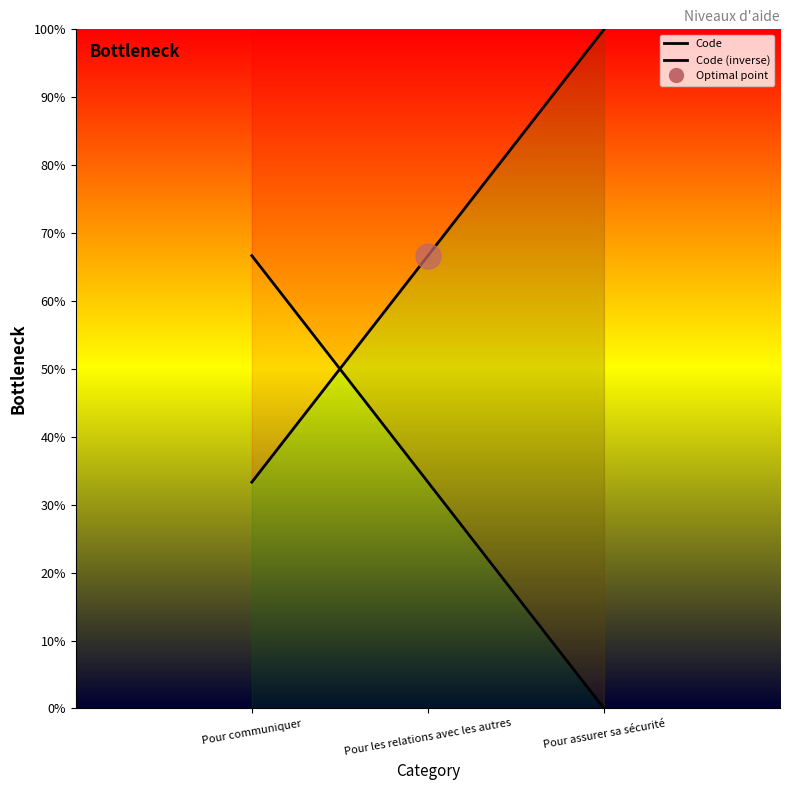

At how many categories does at least one series exceed 89?

1